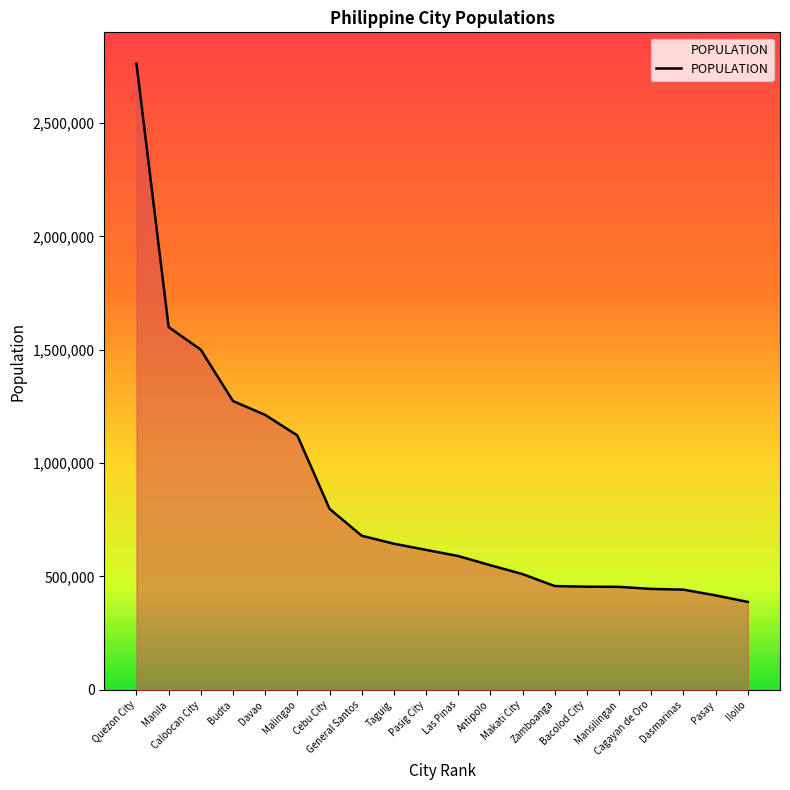

Reading right to left, transcribe all the data shown in this chart.

387681	416522	441876	445103	454150	454898	457623	510383	549543	590000	617301	644473	679588	798634	1121974	1212504	1273715	1500000	1600000	2761720